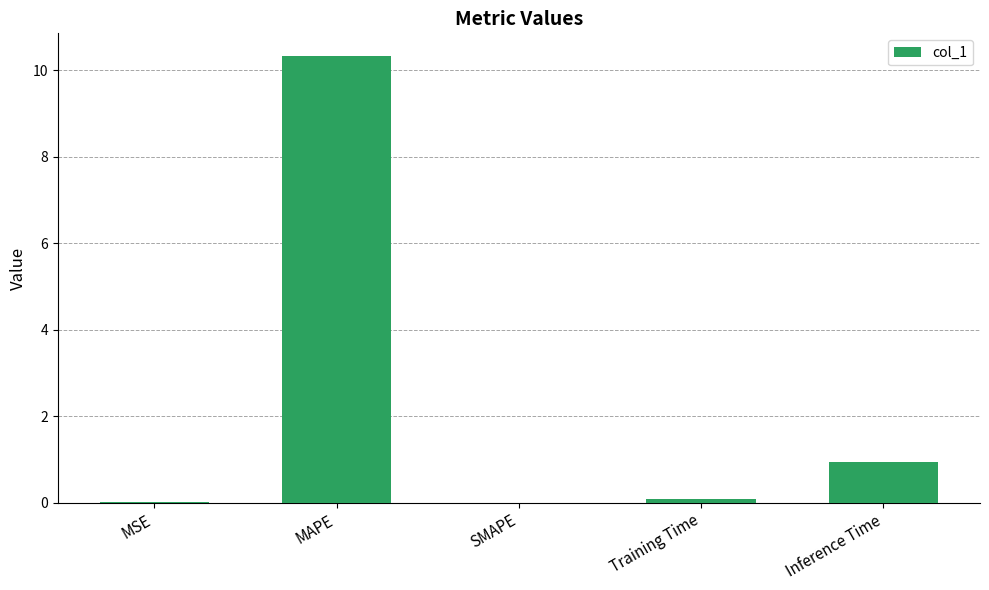

The chart shows a value of 3.0 at MAPE. True or false?

False